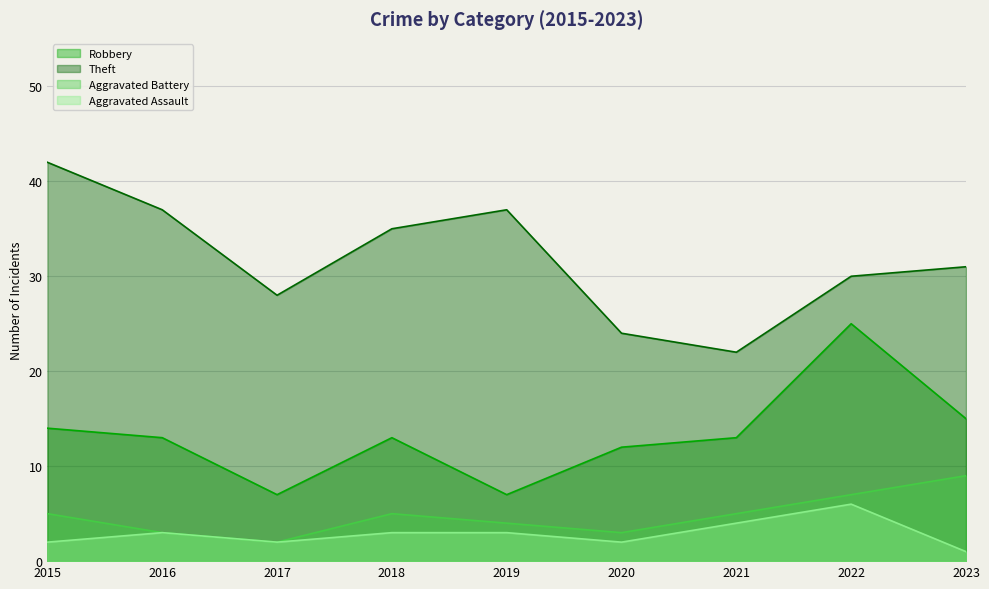

How many data points in Theft are less than 31?

4